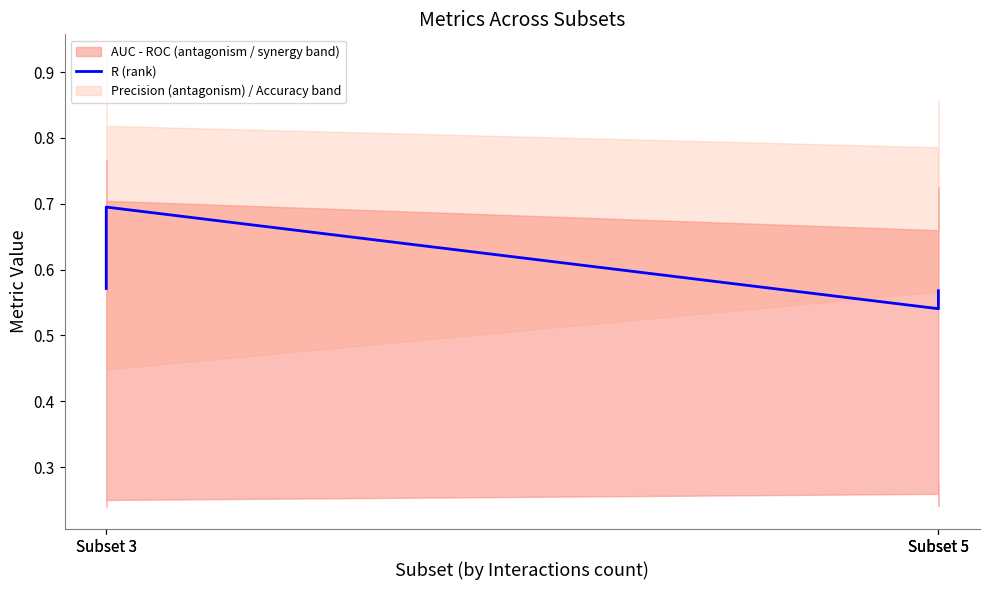

What is the greatest value displayed?

0.7